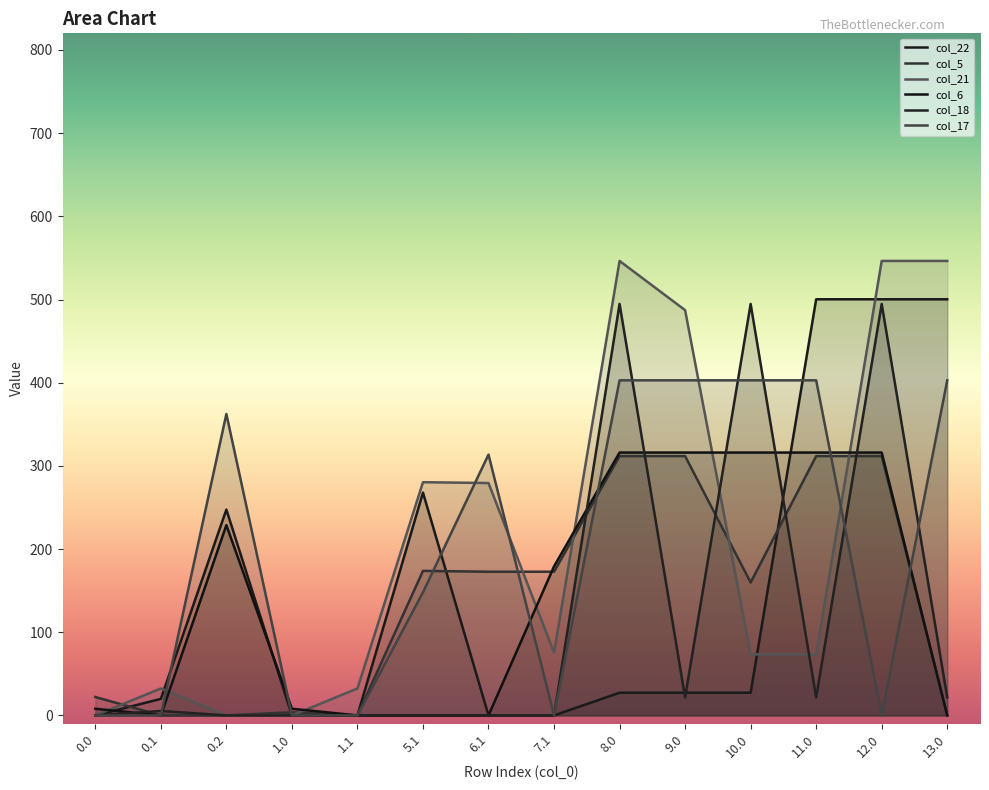

What is the spread (max minus min) of values at 6.1?

313.6